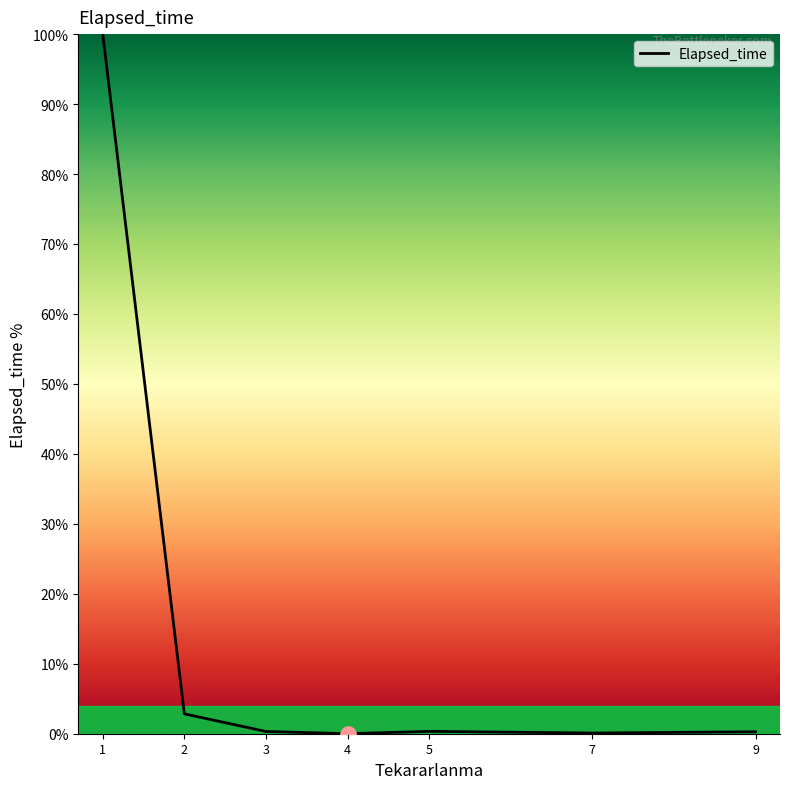

What is the change in value from 4 to 7?

+0.1